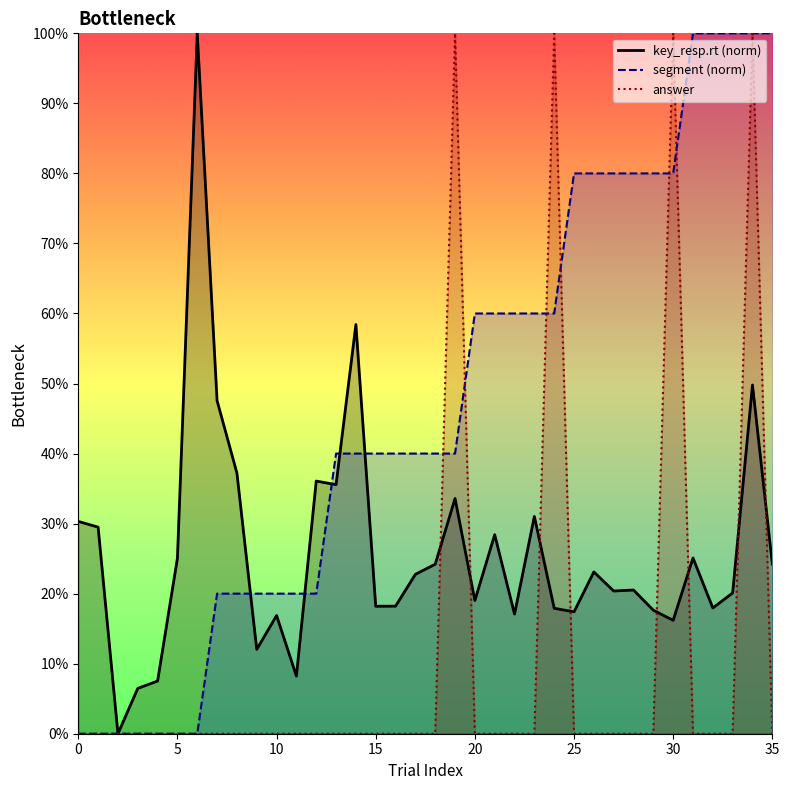

What is the difference between the second highest and minimum values in the segment series?

1.0